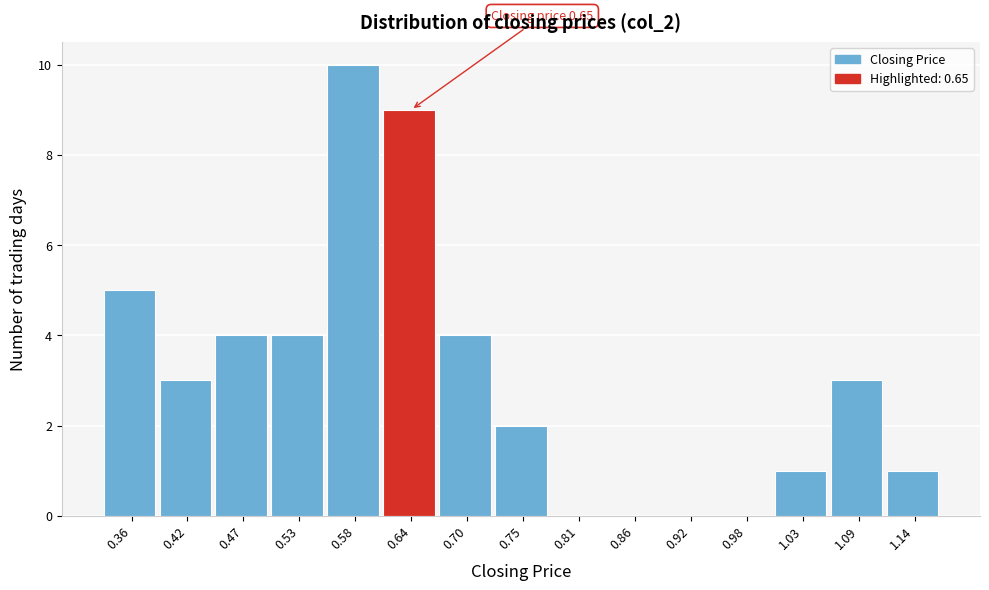

Reading left to right, transcribe all the data shown in this chart.

0.36=5	0.42=3	0.47=4	0.53=4	0.58=10	0.64=9	0.70=4	0.75=2	0.81=0	0.86=0	0.92=0	0.98=0	1.03=1	1.09=3	1.14=1